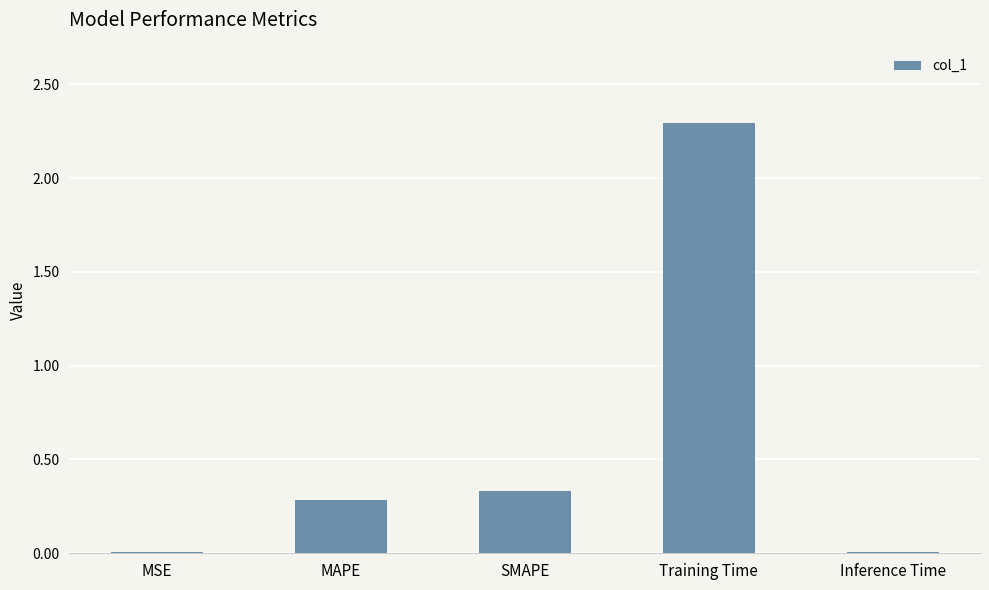

Are the bars horizontal?

No